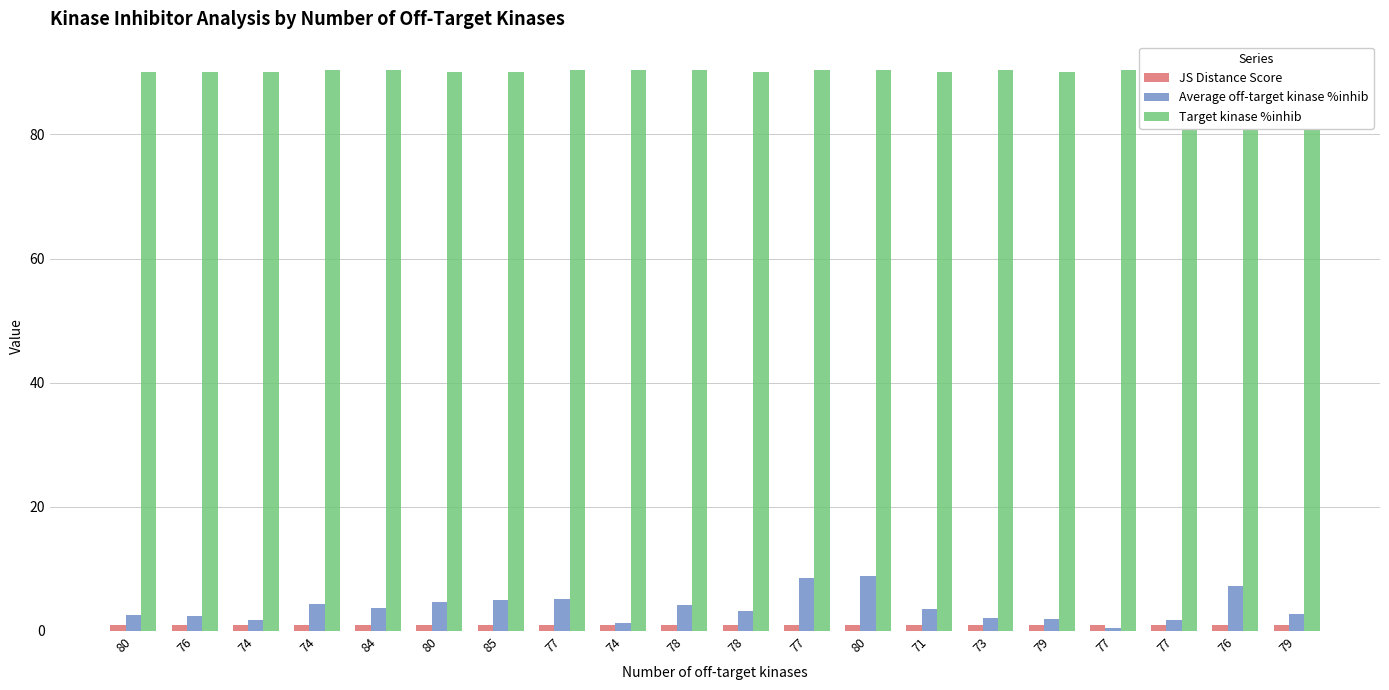

Where is JS Distance Score nearest to the value 0?

80